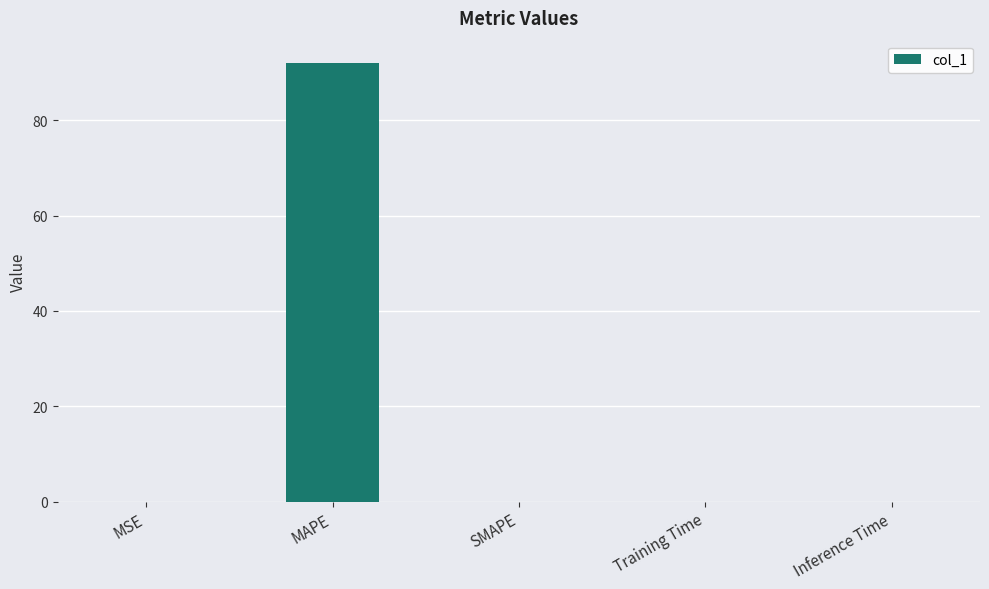

Count the number of categories in the chart.

5